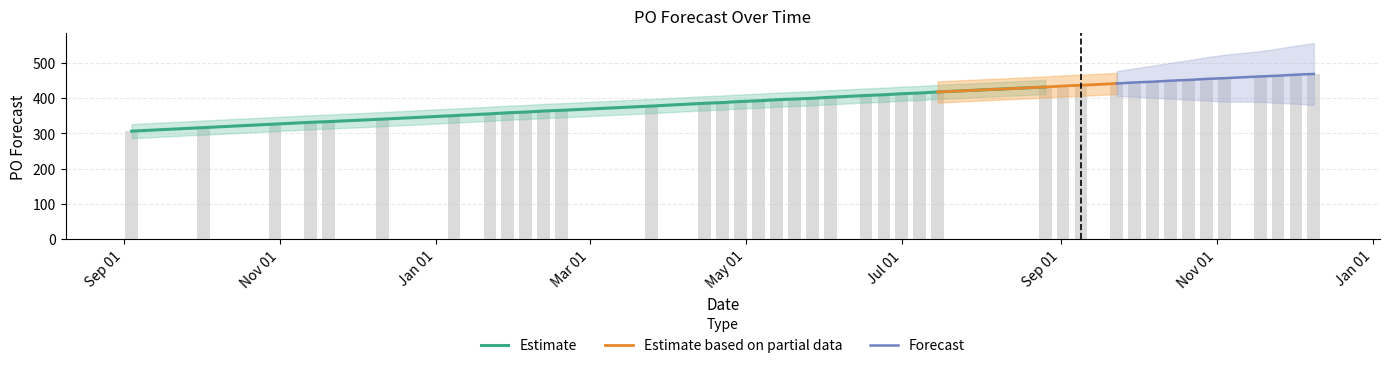

What is the change in value from 2023-11-13 to 2024-01-22?

+24